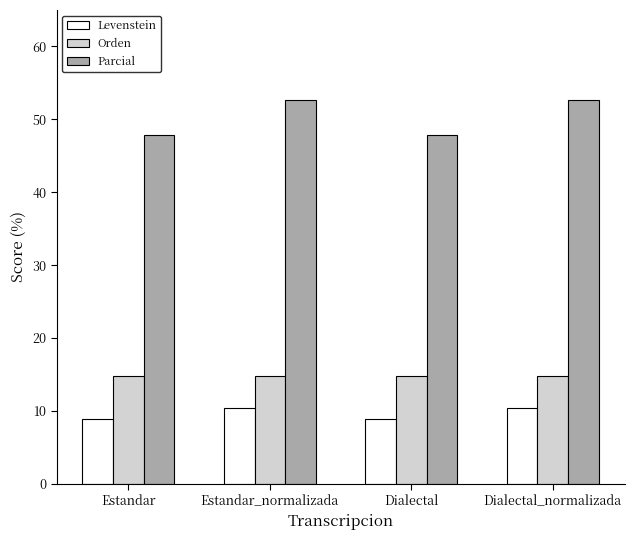

Which series has the largest total across all categories?

Parcial